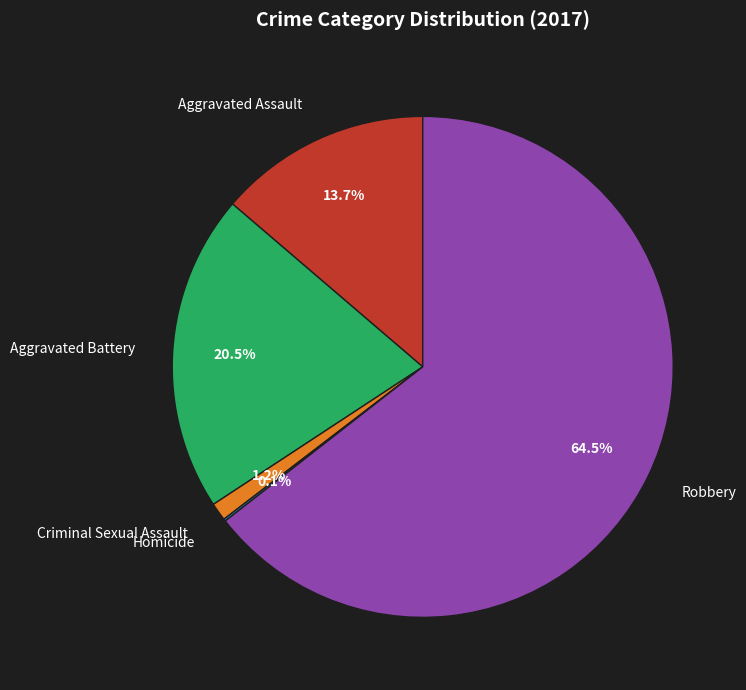

What percentage is NOT represented by Aggravated Battery?

79.5%